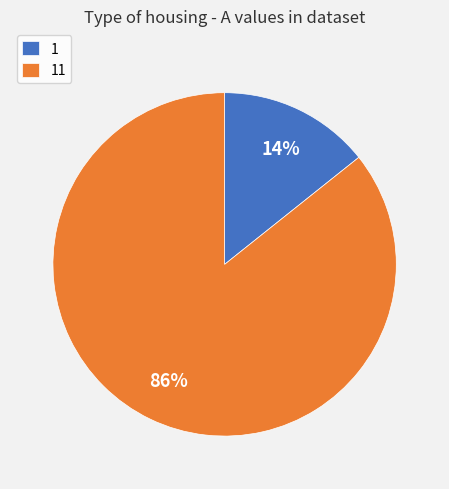

Is 1 the majority of the pie?

No